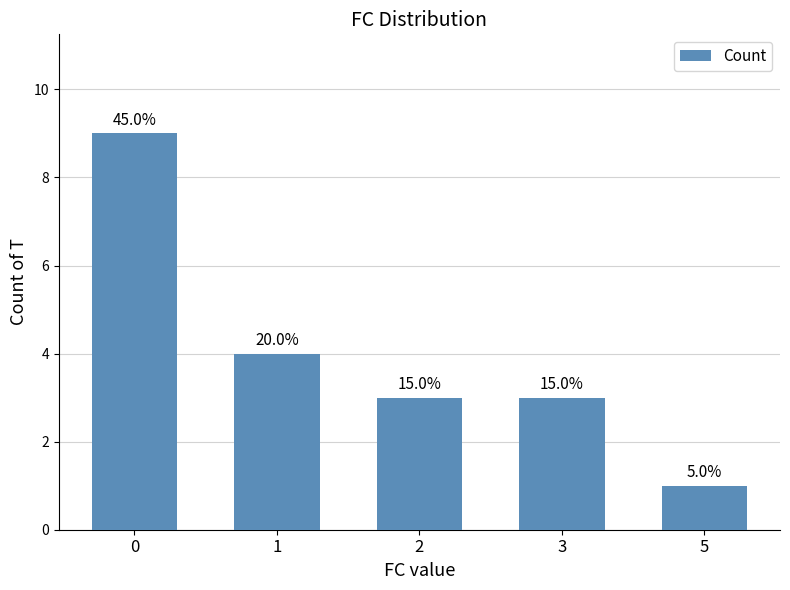

Reading right to left, list all the values displayed in this chart.

5=1	3=3	2=3	1=4	0=9